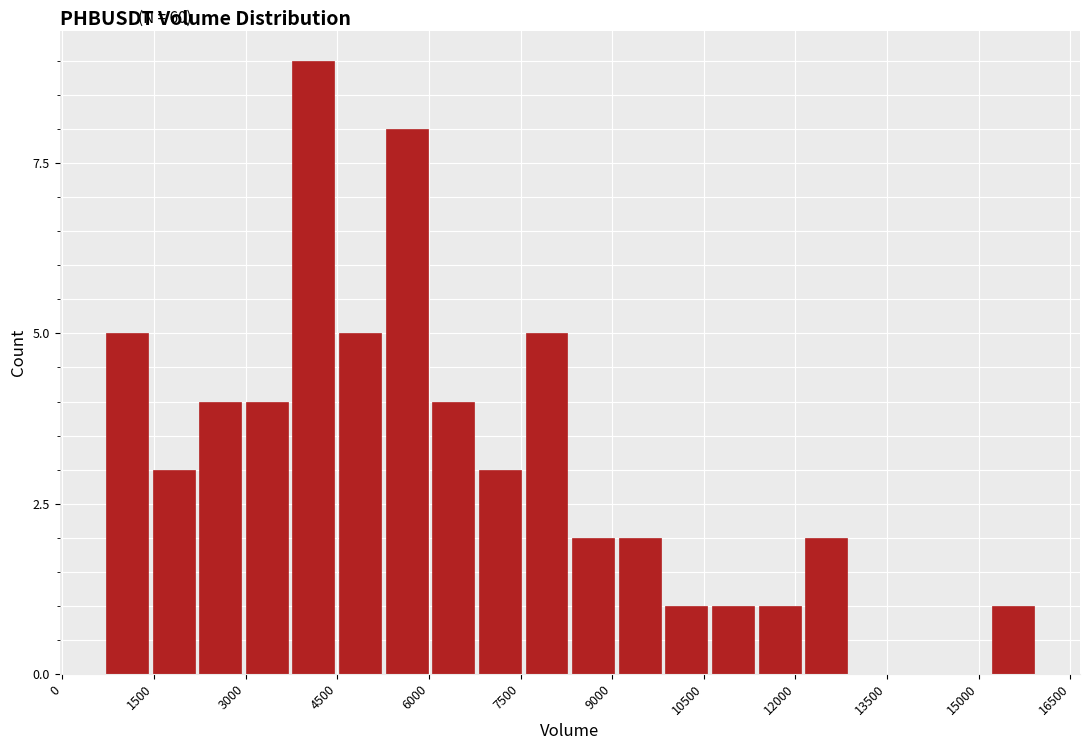

Around what value on the x-axis is the tallest bar? Give the approximate position of its centre, as read against the axis.

4200